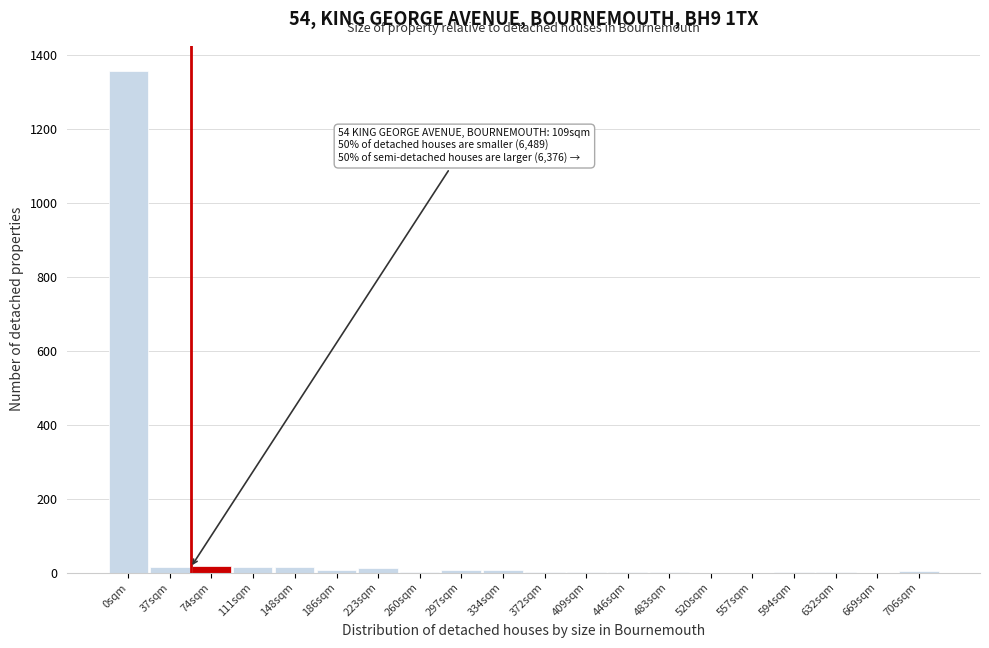

Is it true that the value at 520sqm is -485?

False